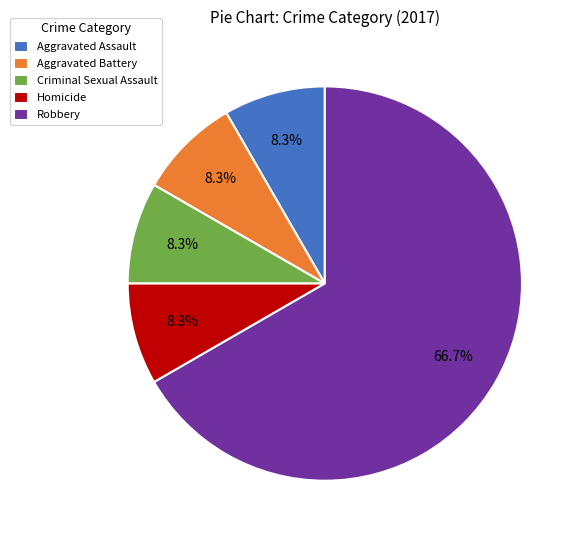

To the nearest percent, what is the average slice percentage?

20%